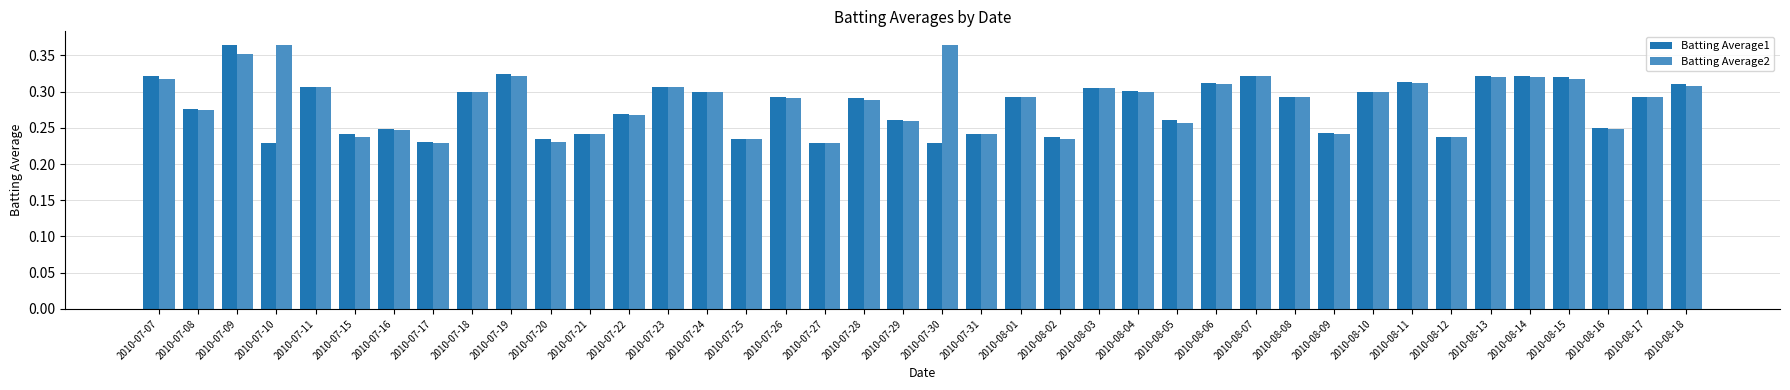

The value of Batting Average1 at 2010-07-18 is 0.5. True or false?

False